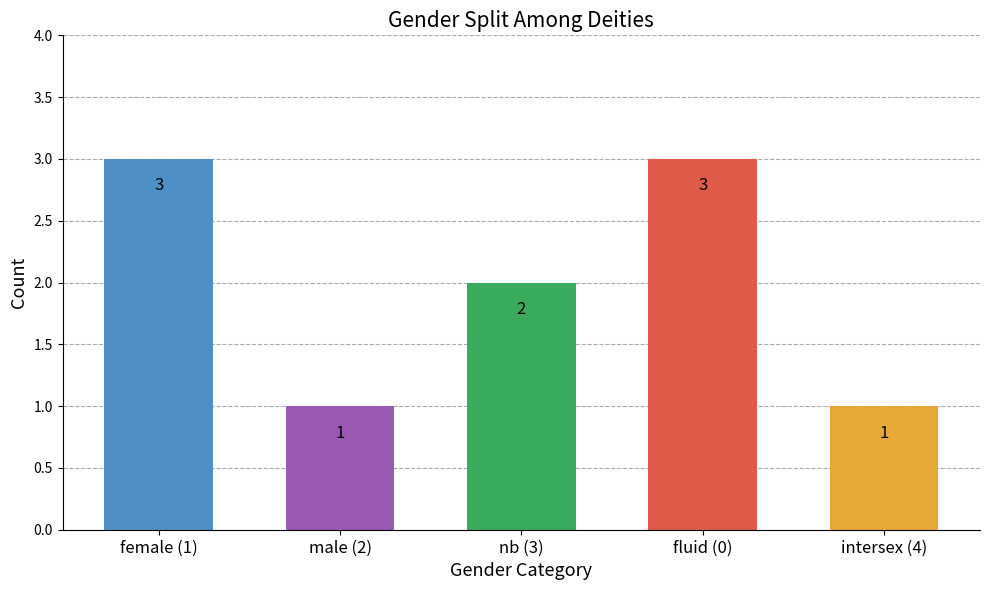

What is the value of the 4th bar from the left?

3